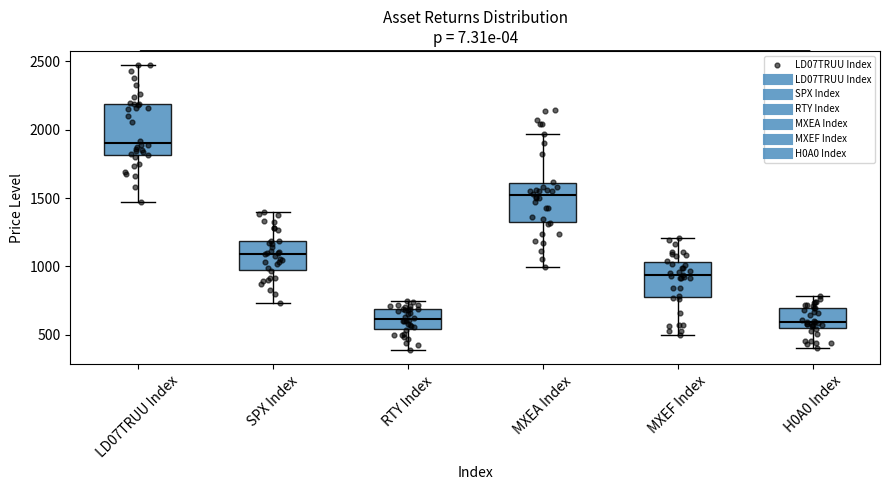

Which box's median line is the highest?

LD07TRUU Index